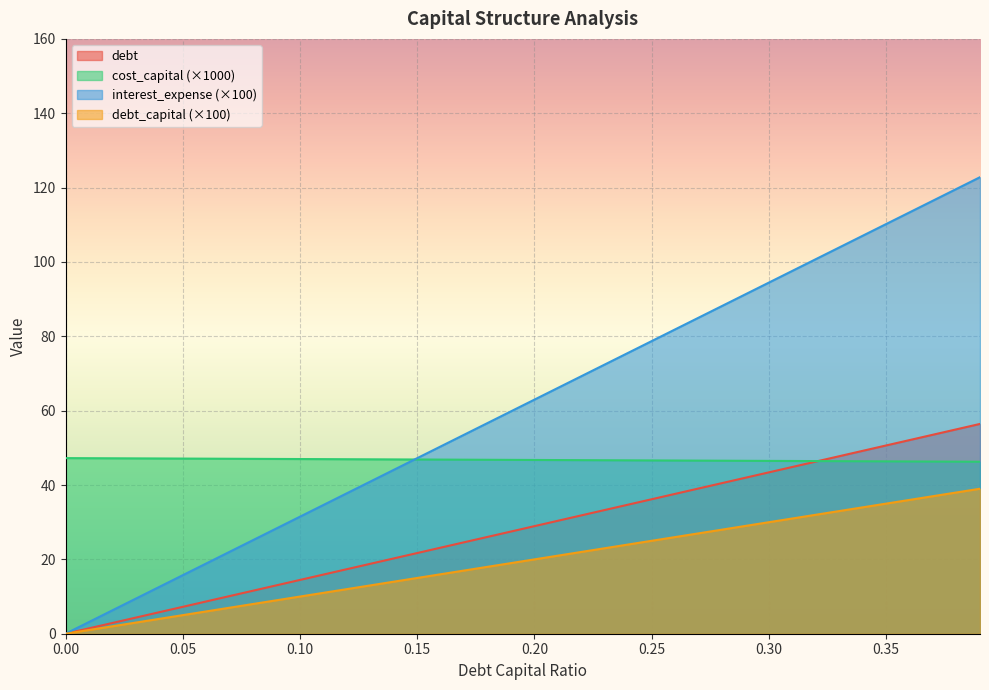

How many lines are shown in the chart?

4